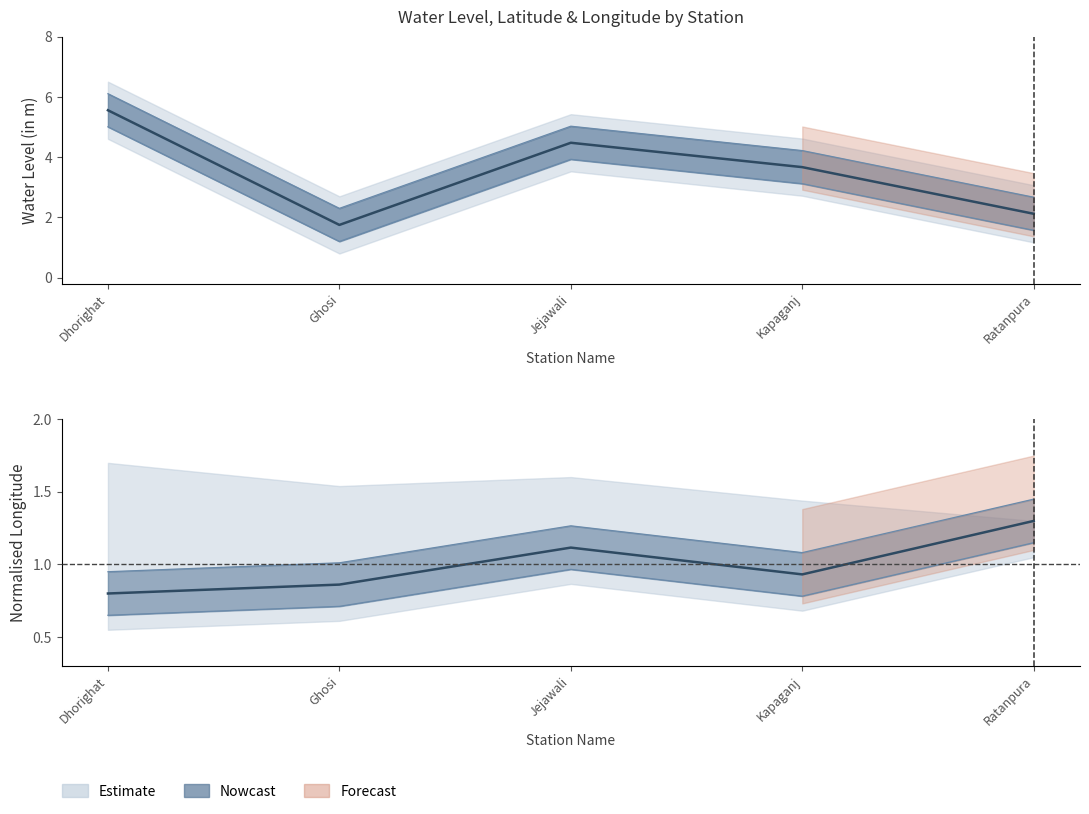

What is the spread (max minus min) of values at Ratanpura?

0.8